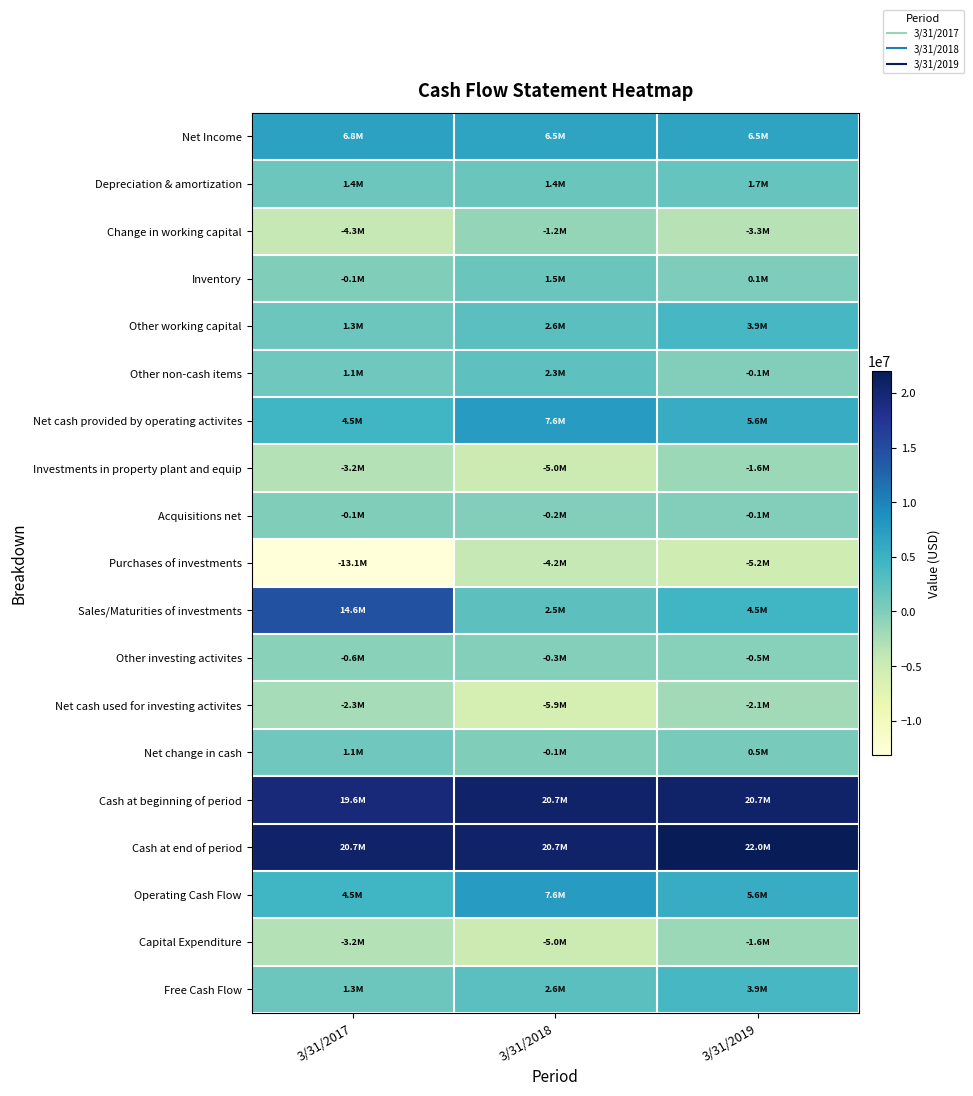

Which series changed the most between 3/31/2017 and 3/31/2019?

Sales/Maturities of investments